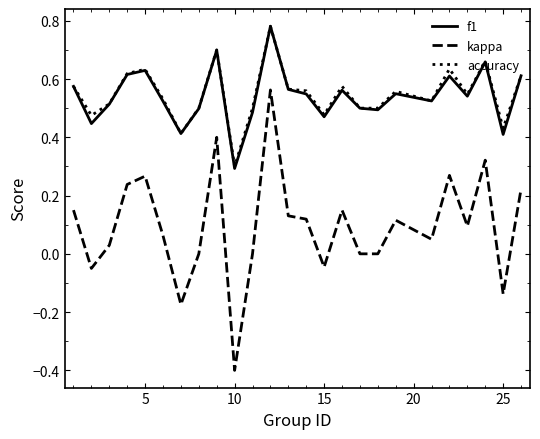

What is the minimum value shown in the chart?

-0.4